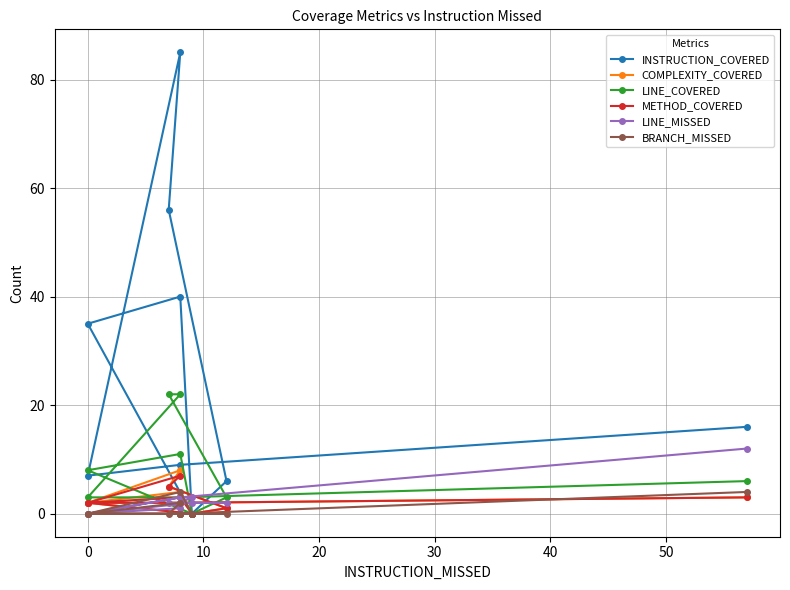

At 0, list the series in order from largest to smallest.

INSTRUCTION_COVERED, LINE_COVERED, LINE_MISSED, COMPLEXITY_COVERED, METHOD_COVERED, BRANCH_MISSED